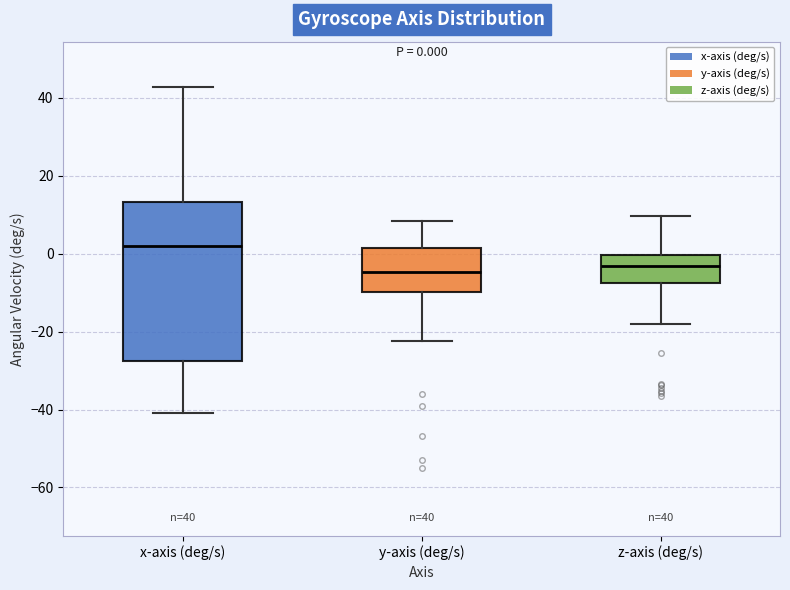

Comparing the boxes themselves (not the whiskers), which one is the tallest?

x-axis (deg/s)